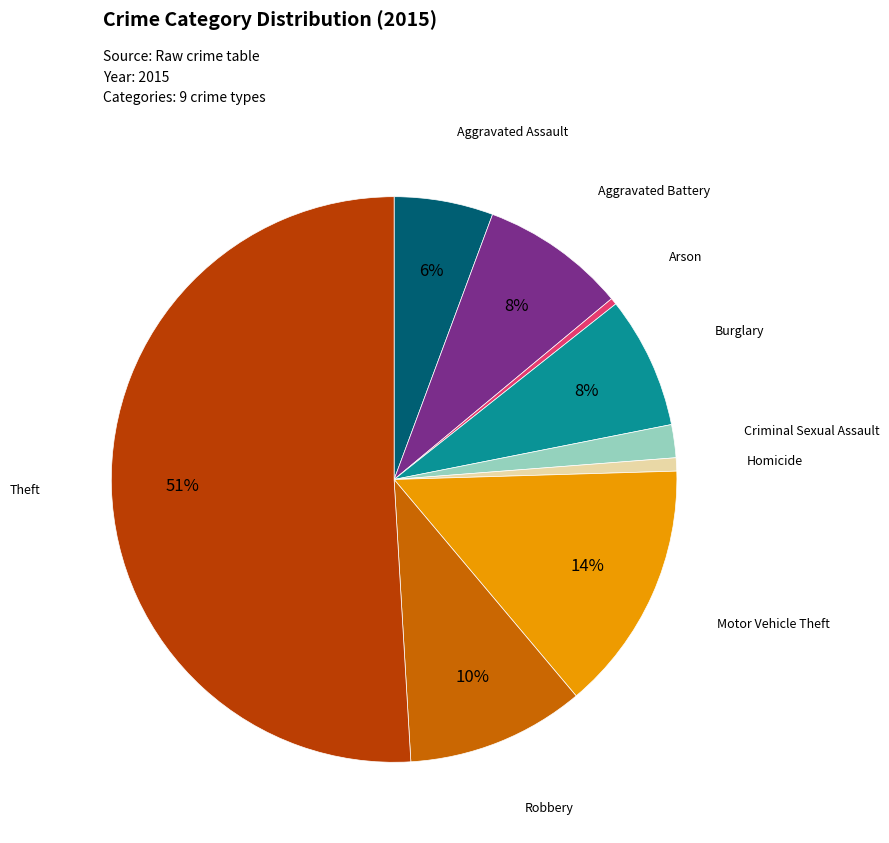

The Arson slice represents 0% of the pie. True or false?

True